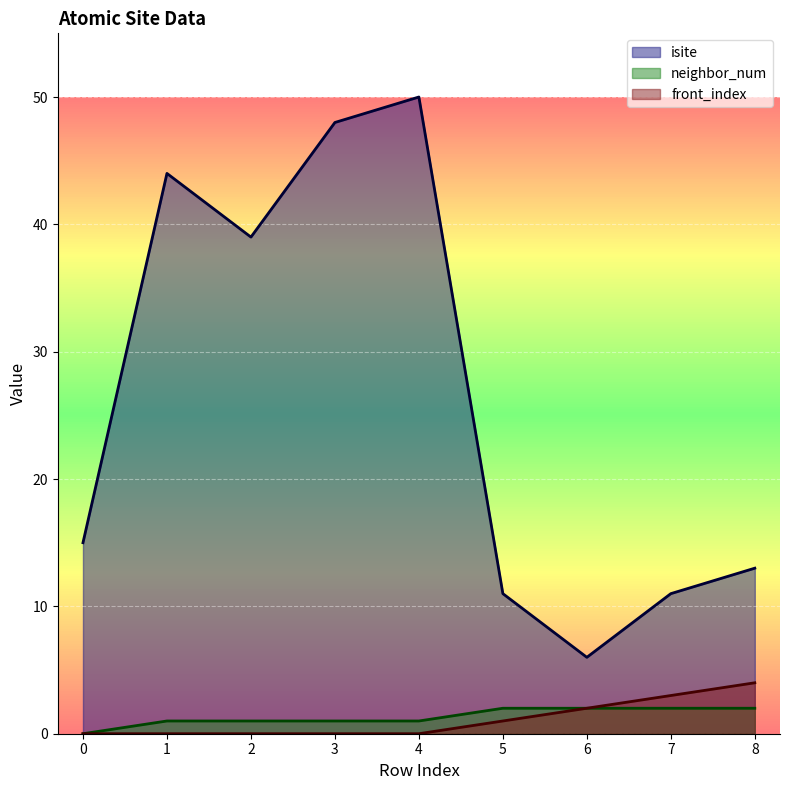

What is the value of the front_index point at the 7th from the left?

2